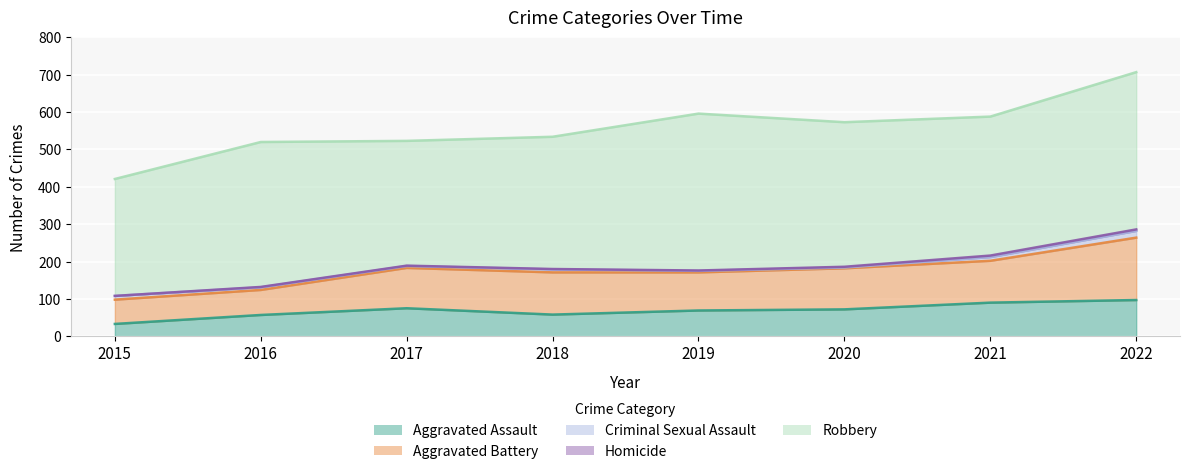

At 2019, list the series in order from largest to smallest.

Robbery, Aggravated Battery, Aggravated Assault, Criminal Sexual Assault, Homicide